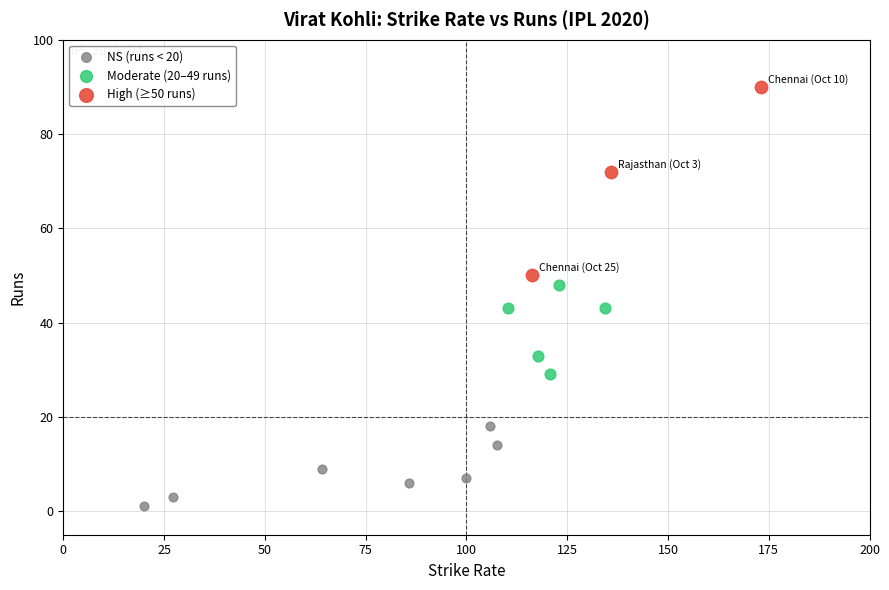

Which series has the largest Y range (max minus min)?

High (≥50 runs)